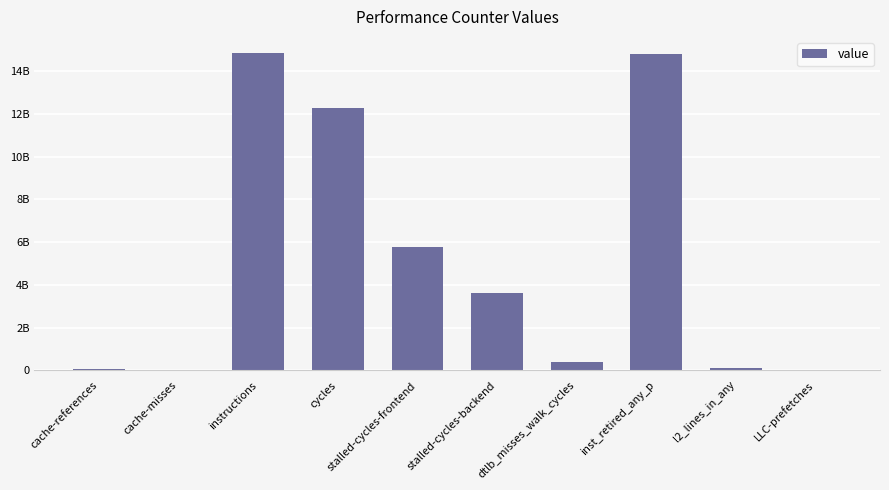

Reading right to left, extract all data points from this chart.

5344527	83500185	14830769330	396297900	3605041026	5779579250	12281534689	14874788886	22325864	71084308